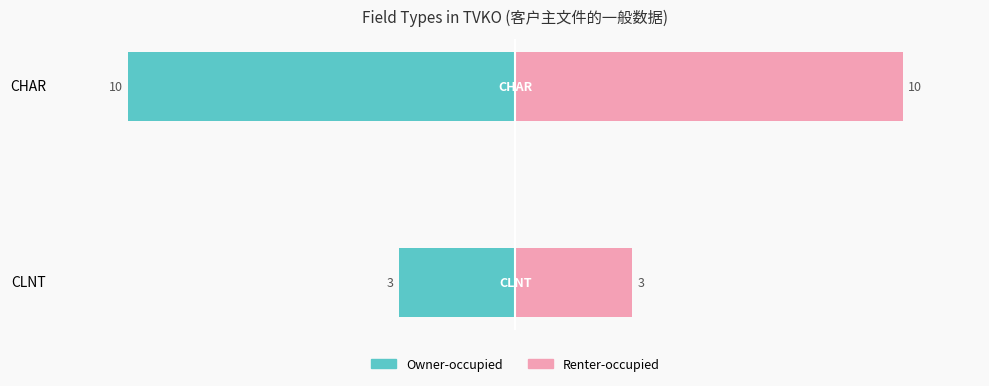

What is the sum of the Renter-occupied values at CLNT and CHAR?

13